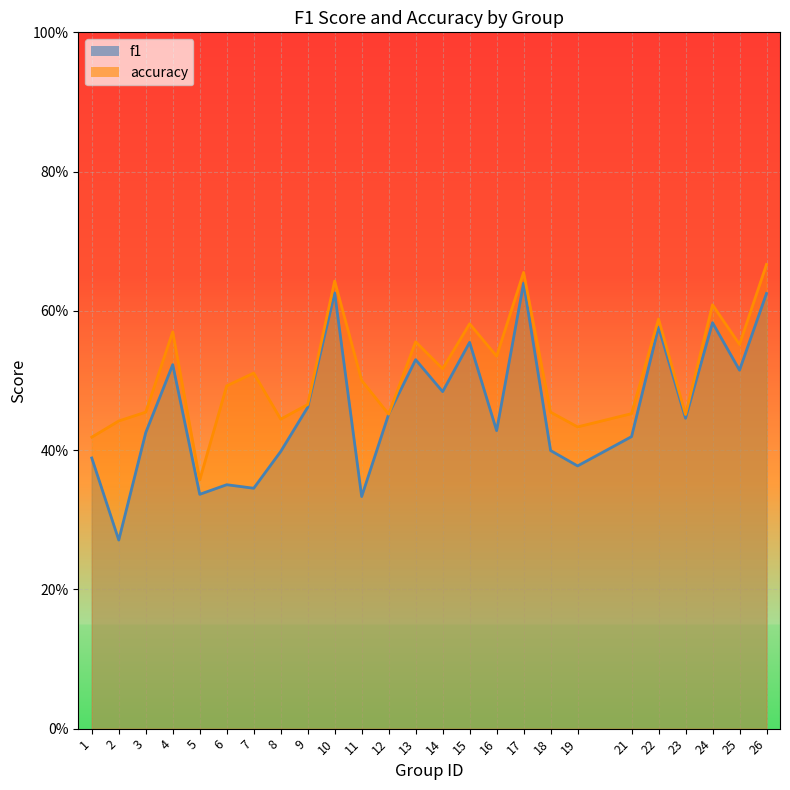

True or false: accuracy and f1 cross at least once.

False